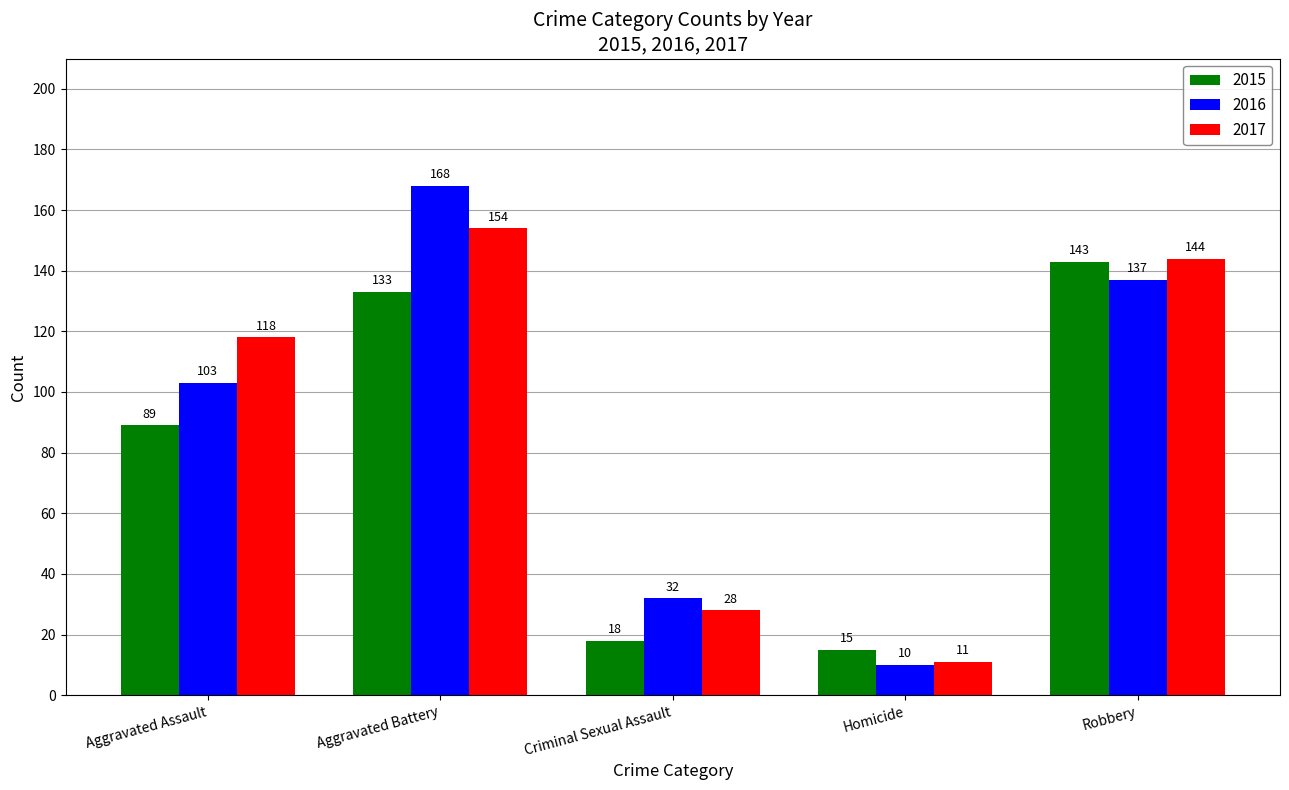

How many 2016 values are between 32 and 137?

3